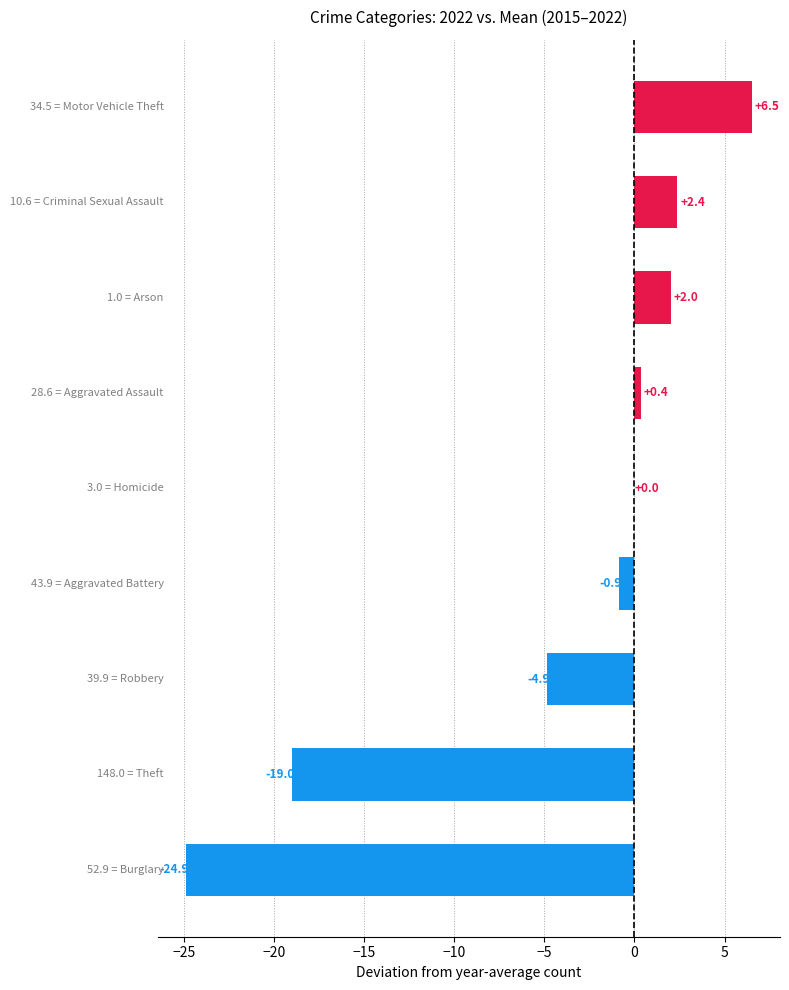

Does the chart contain stacked bars?

No